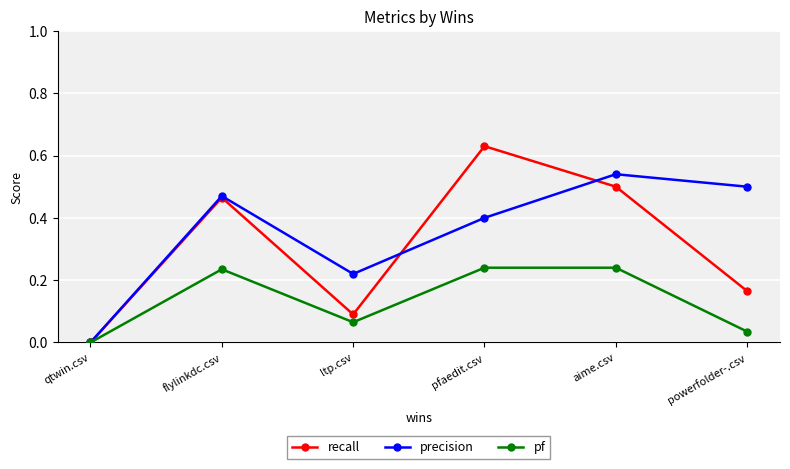

Is it true that recall equals 0.5 at aime.csv?

True